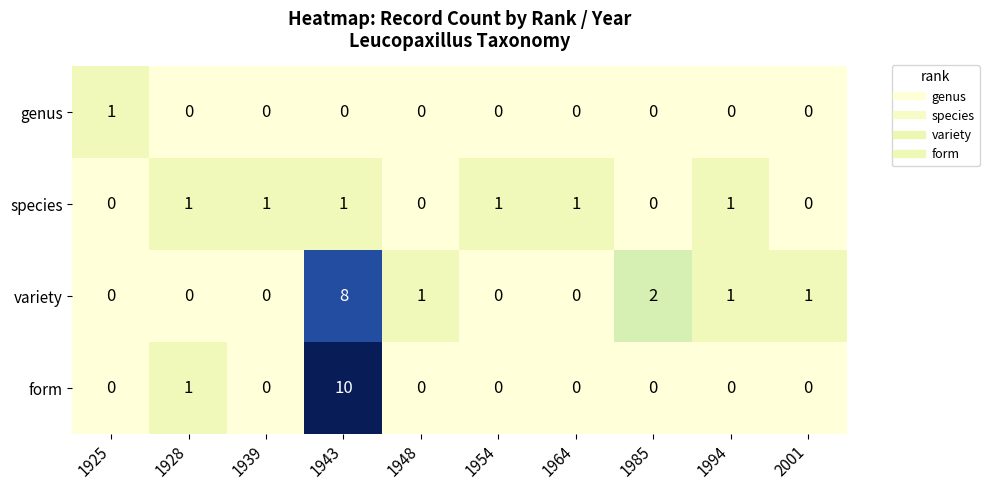

Which series has the largest range (max minus min)?

form